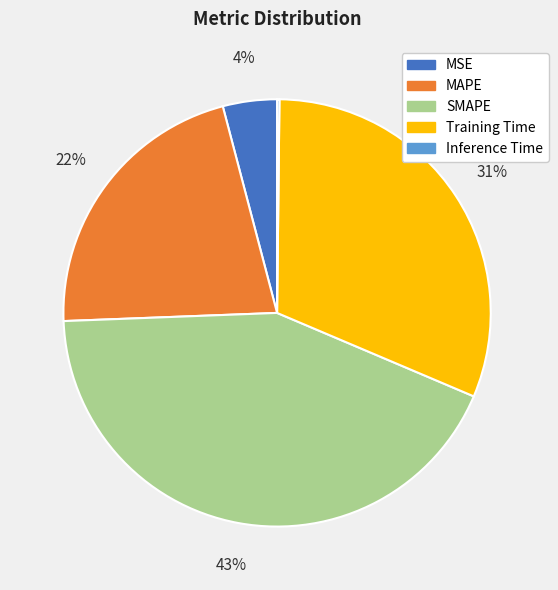

True or false: MSE accounts for 4% of the total.

True